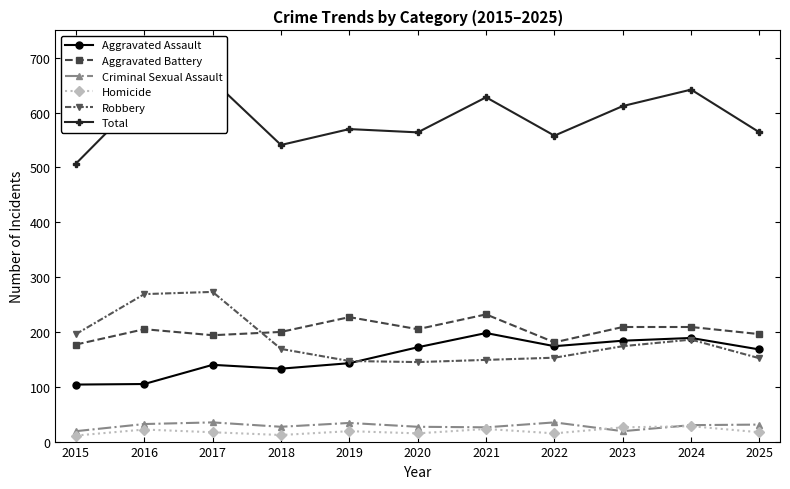

True or false: Total and Criminal Sexual Assault intersect in this chart.

False